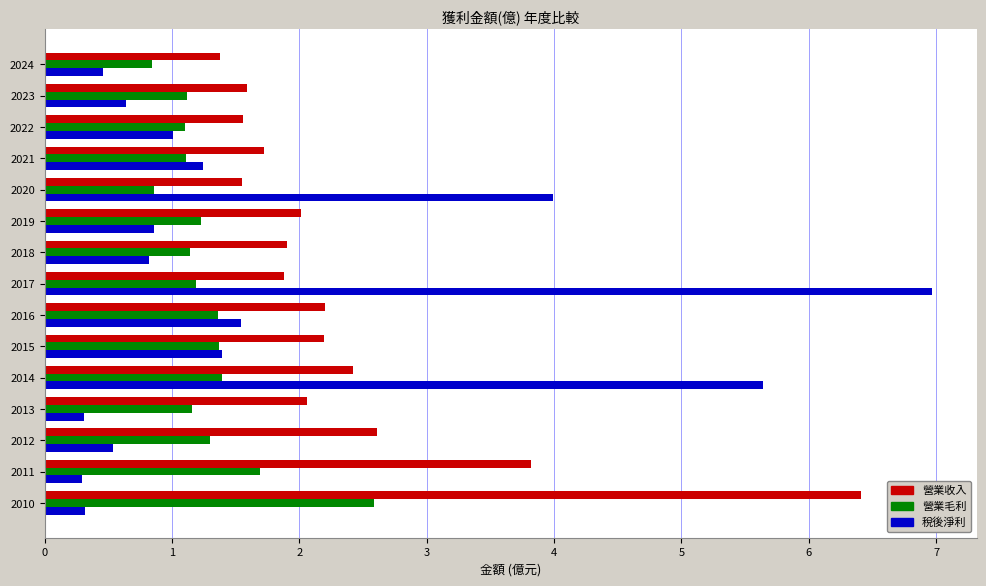

Where is 稅後淨利 nearest to the value 3?

2020